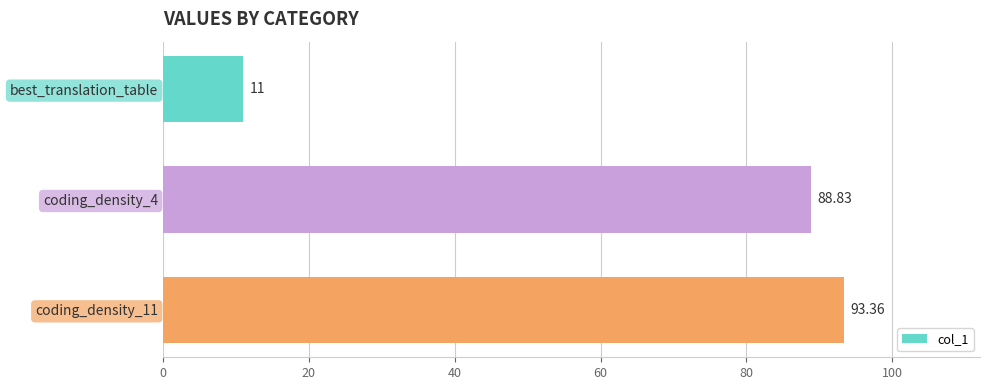

List the labels in order of value, largest first.

coding_density_11, coding_density_4, best_translation_table